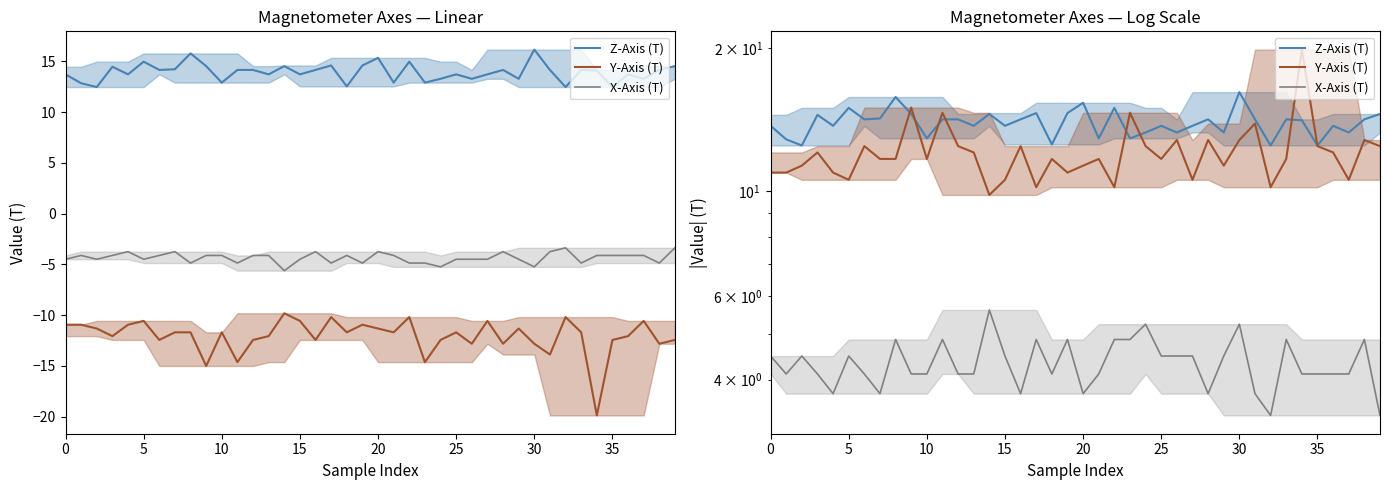

Which label corresponds to the smallest value in the chart?

32